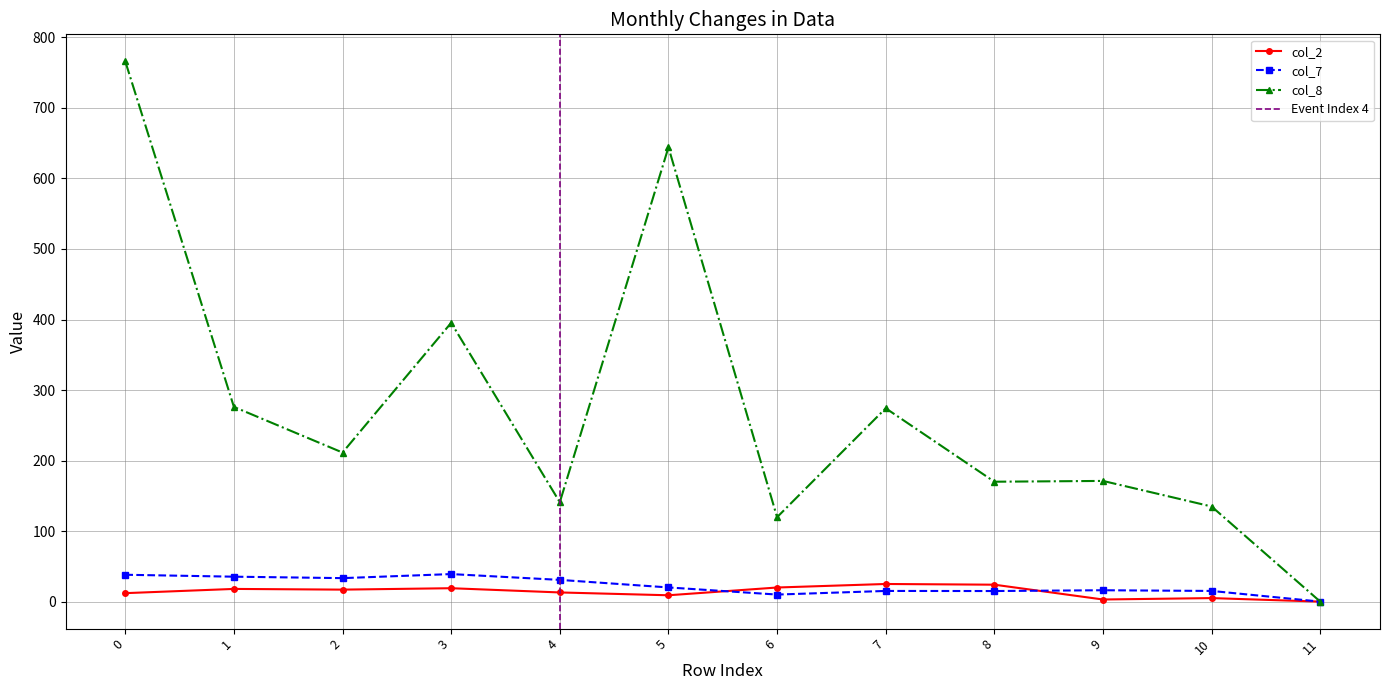

At which category does col_2 reach its first local valley?

2